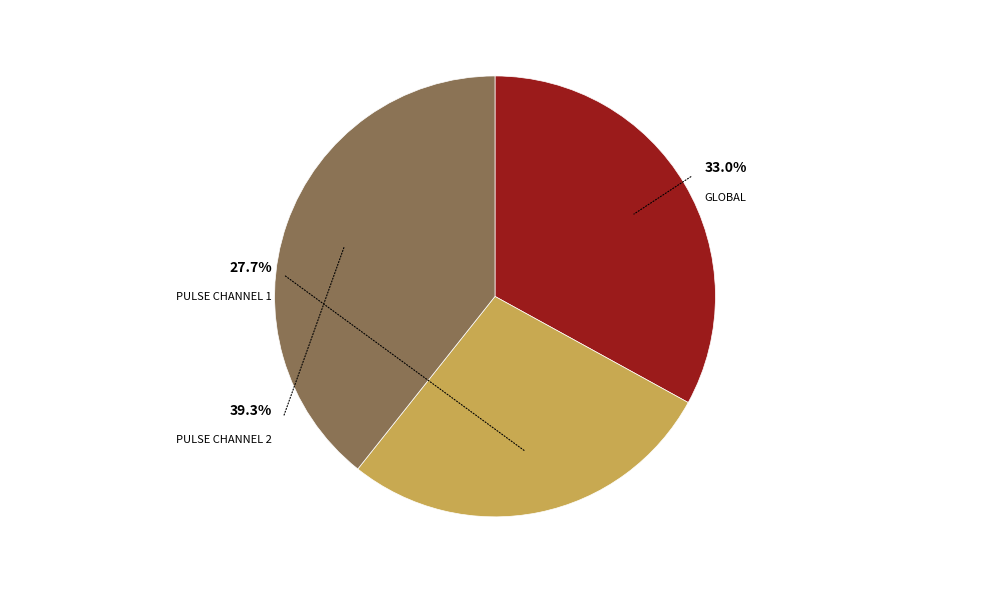

To the nearest percent, what is the difference between the largest and smallest slice percentages?

12%